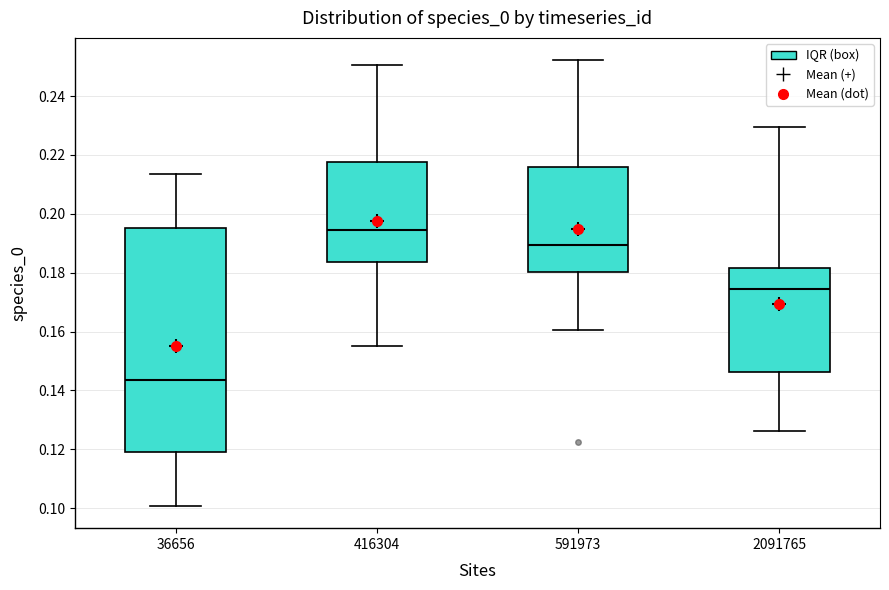

Reading left to right, transcribe this box plot: for each box, give where its median line is, the range the box spans, and where its two whiskers end, as read against the y-axis. The values are not printed on the chart, so give them approximately, as read against the axis.

36656: median 0.144, box 0.120 to 0.196, whiskers 0.100 to 0.214
416304: median 0.194, box 0.184 to 0.218, whiskers 0.156 to 0.250
591973: median 0.190, box 0.180 to 0.216, whiskers 0.160 to 0.252
2091765: median 0.174, box 0.146 to 0.182, whiskers 0.126 to 0.230